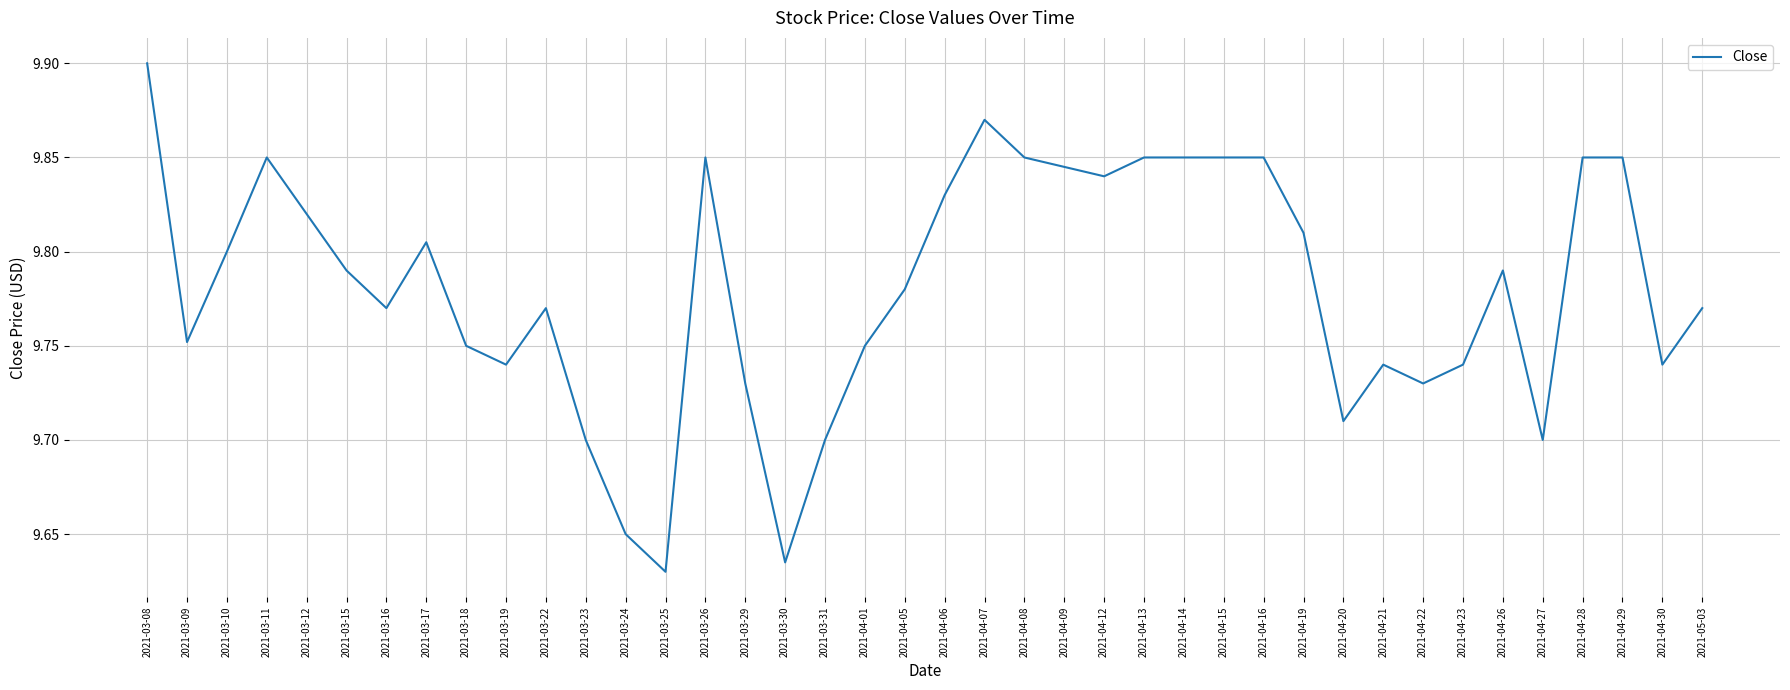

Is it true that the value at 2021-04-14 is 6.6?

False